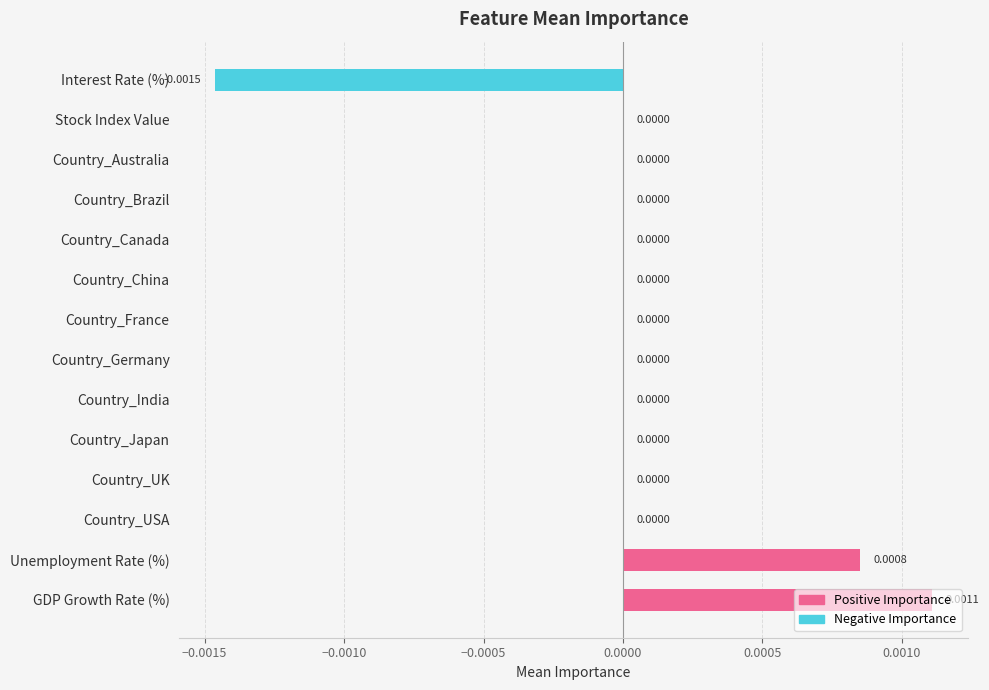

Between Country_Australia and Unemployment Rate (%), which is larger?

Unemployment Rate (%)